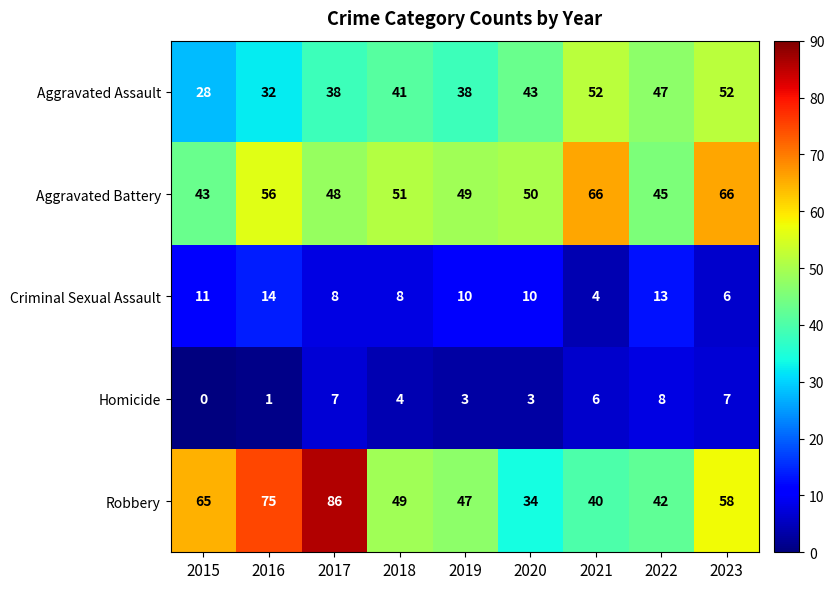

At how many categories does at least one series exceed 33?

9